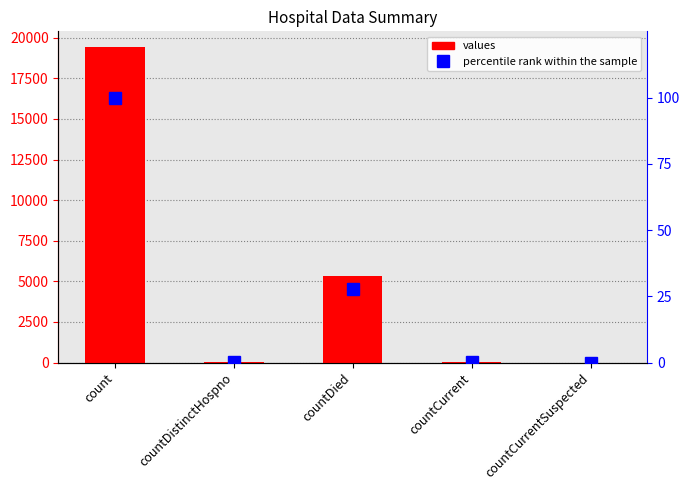

The percentile rank series shows 161.4 at count. True or false?

False